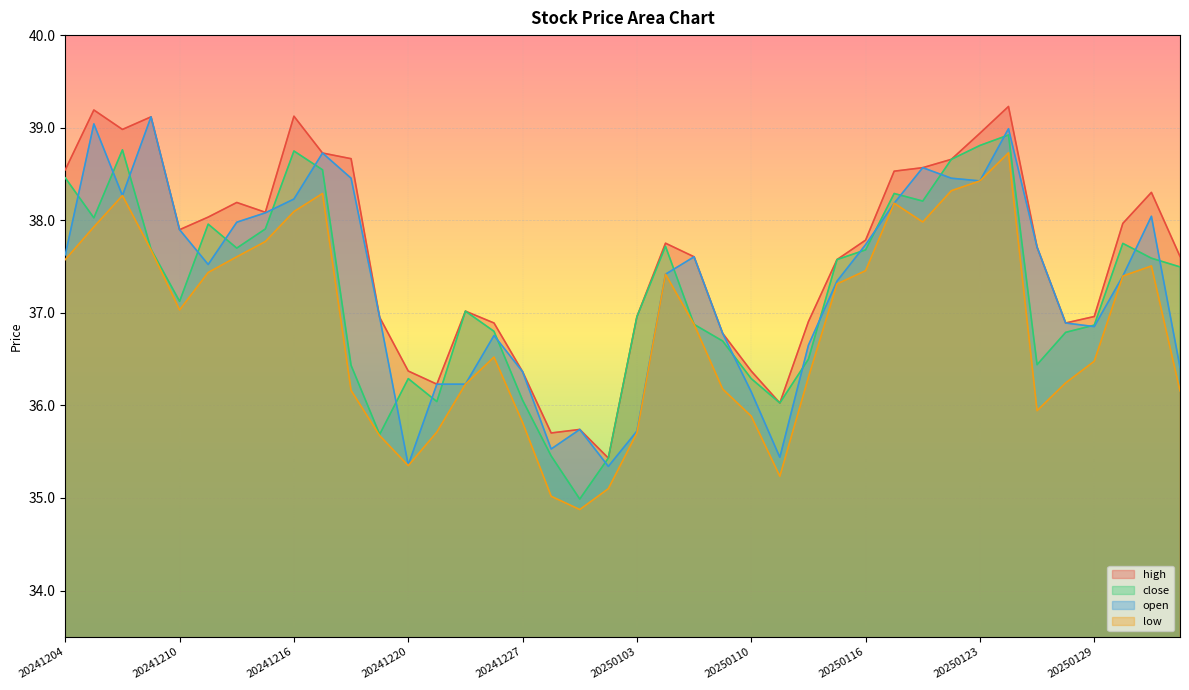

True or false: low and close cross at least once.

False